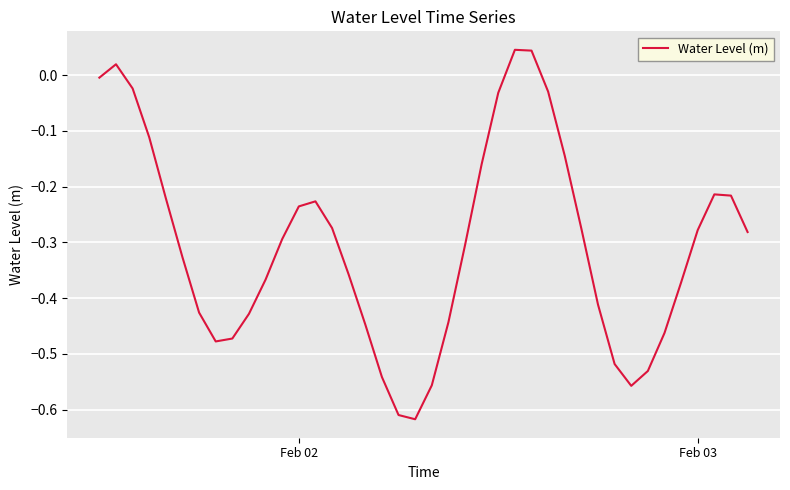

What is the difference between the maximum and minimum values?

0.7